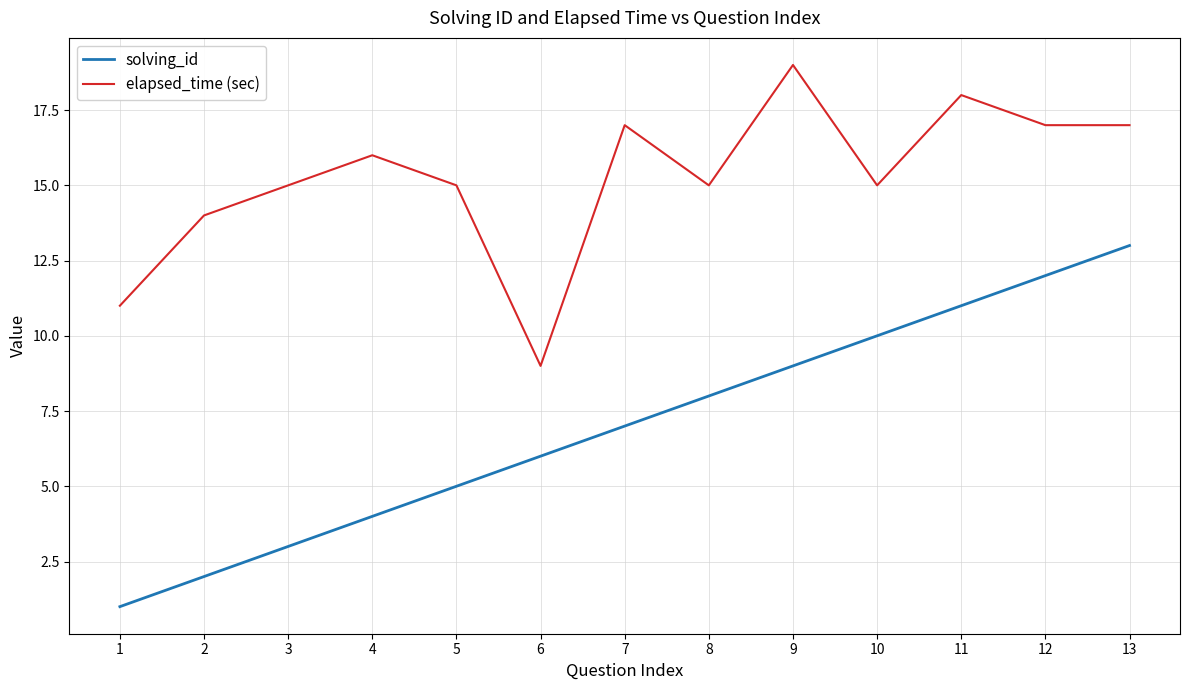

How many series are shown in this chart?

2